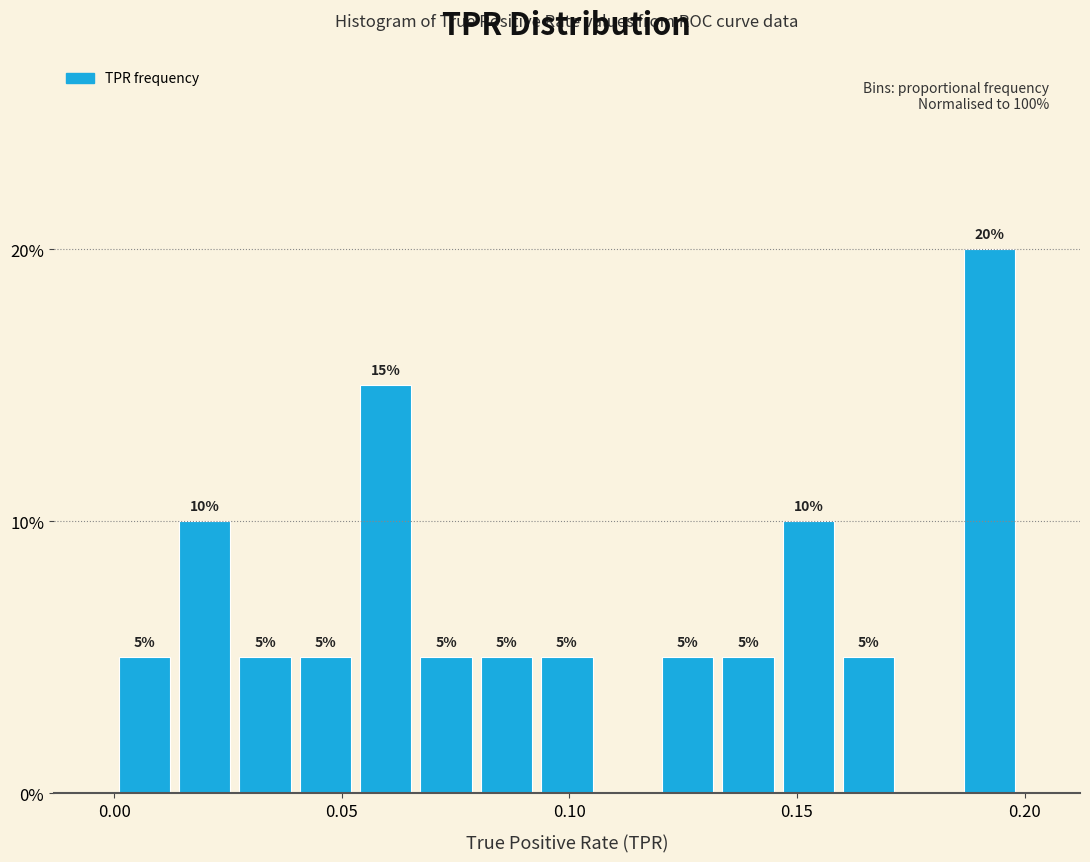

Read against the x-axis, roughly where is the centre of the tallest bar?

0.190